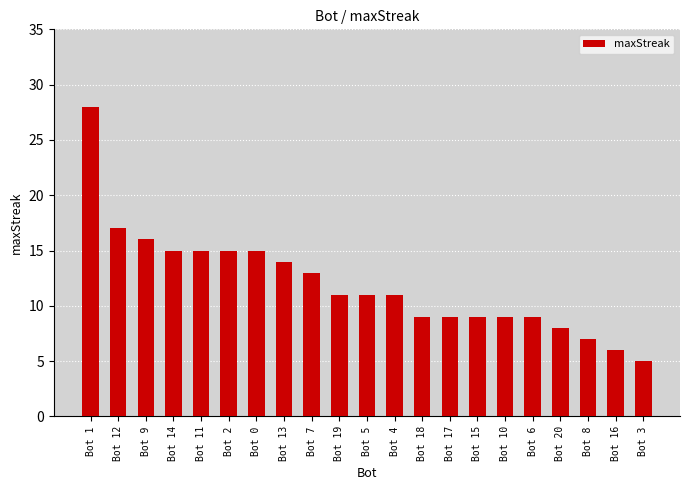

At which label does the data first exceed 11?

Bot 1